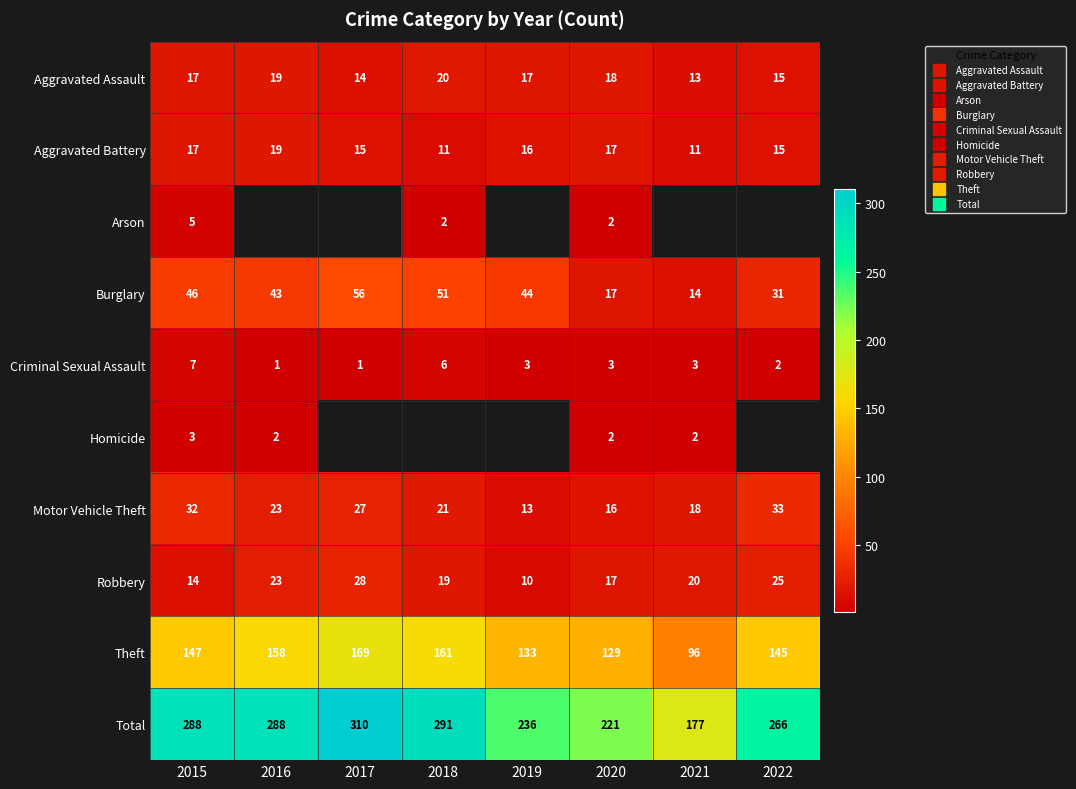

Rank the series at 2015 from lowest to highest value.

Homicide, Arson, Criminal Sexual Assault, Robbery, Aggravated Assault, Aggravated Battery, Motor Vehicle Theft, Burglary, Theft, Total